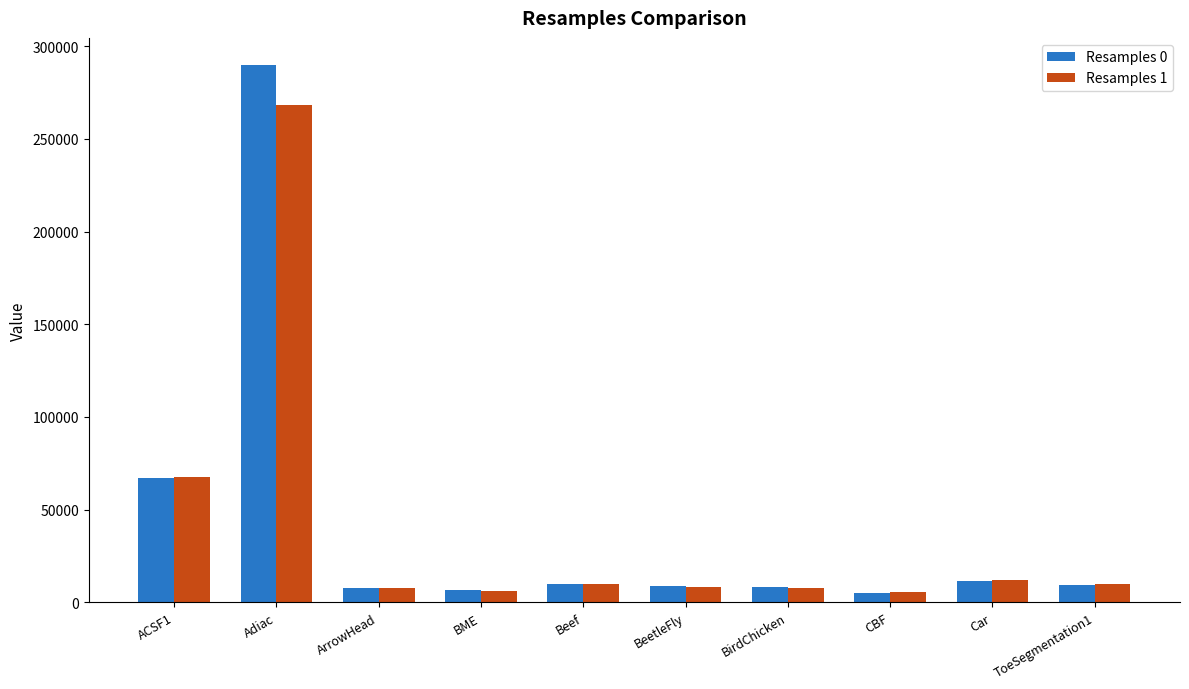

How many bars are there in total?

20